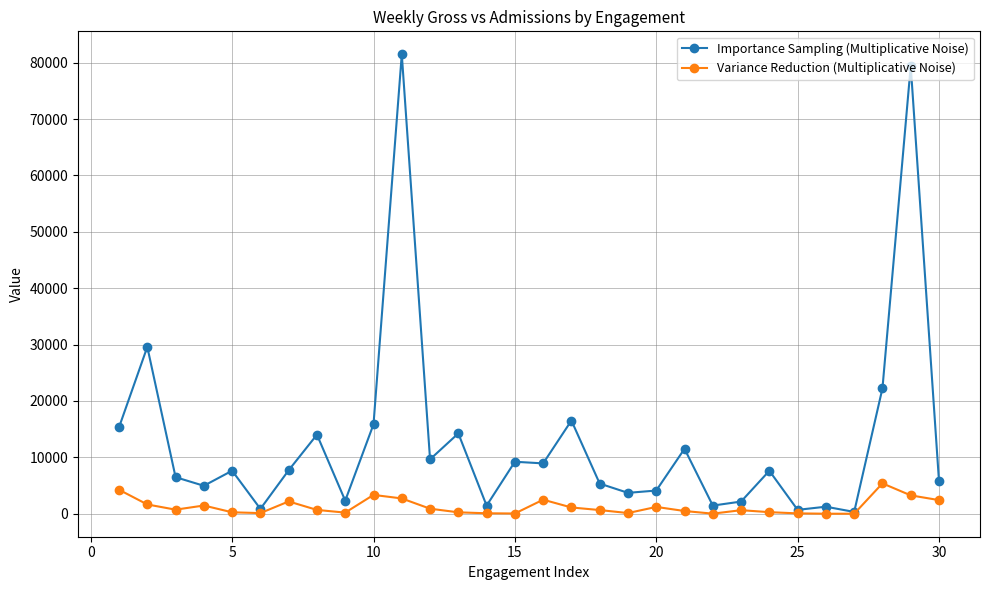

True or false: Importance Sampling (Multiplicative Noise) has more than 2 interior local peaks.

True